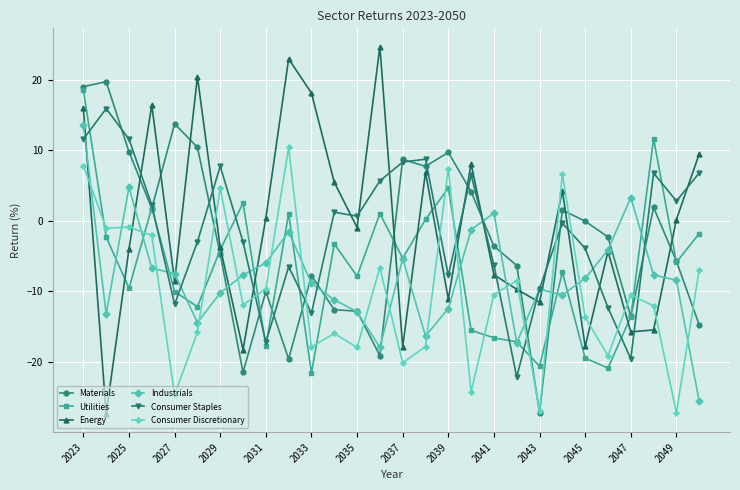

What is the difference between the second highest and second lowest values in the Industrials series?

22.7